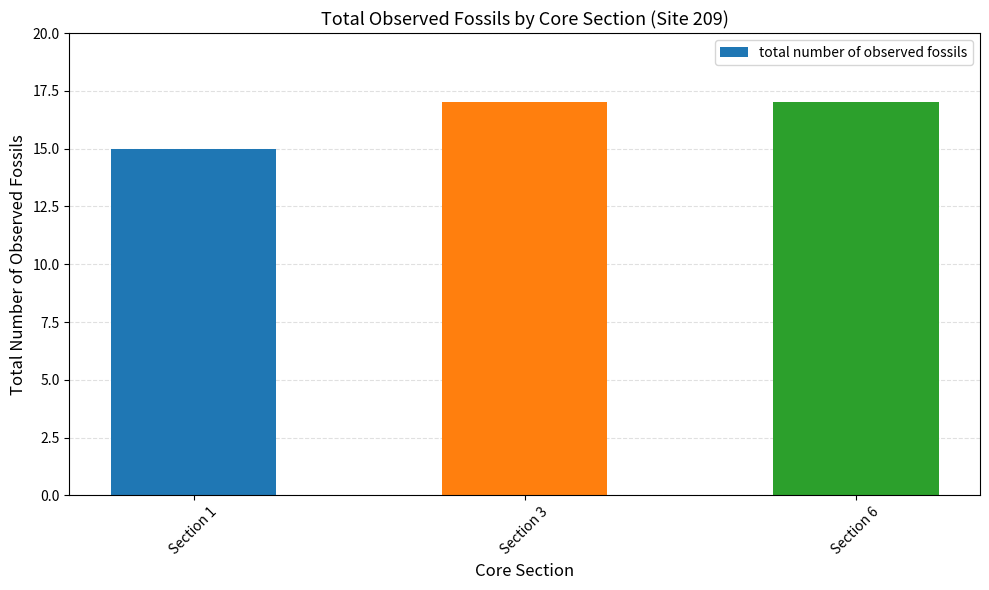

What is the change in value from Section 1 to Section 3?

+2